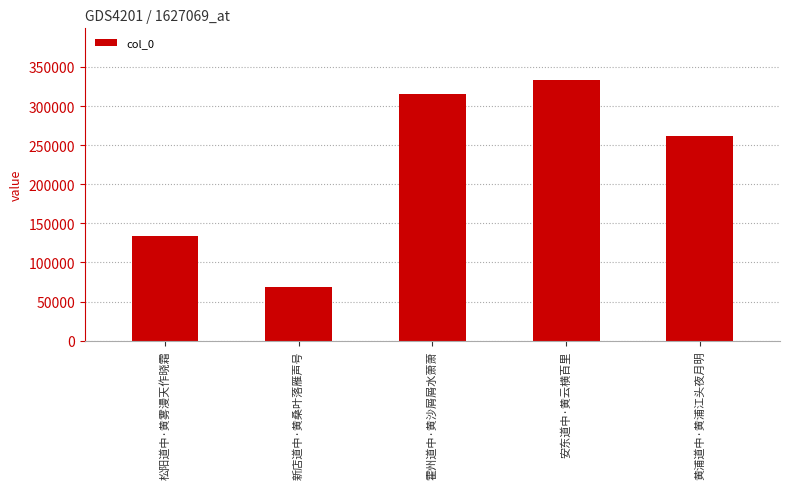

At which label is the value closest to 200812?

黄浦道中·黄浦江头夜月明